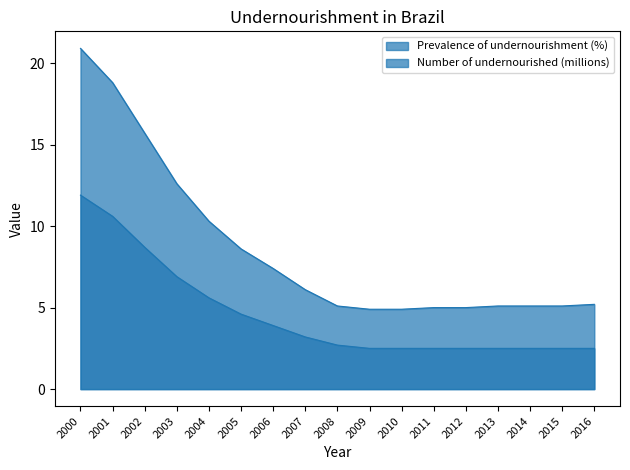

What is the spread (max minus min) of values at 2008?

2.4